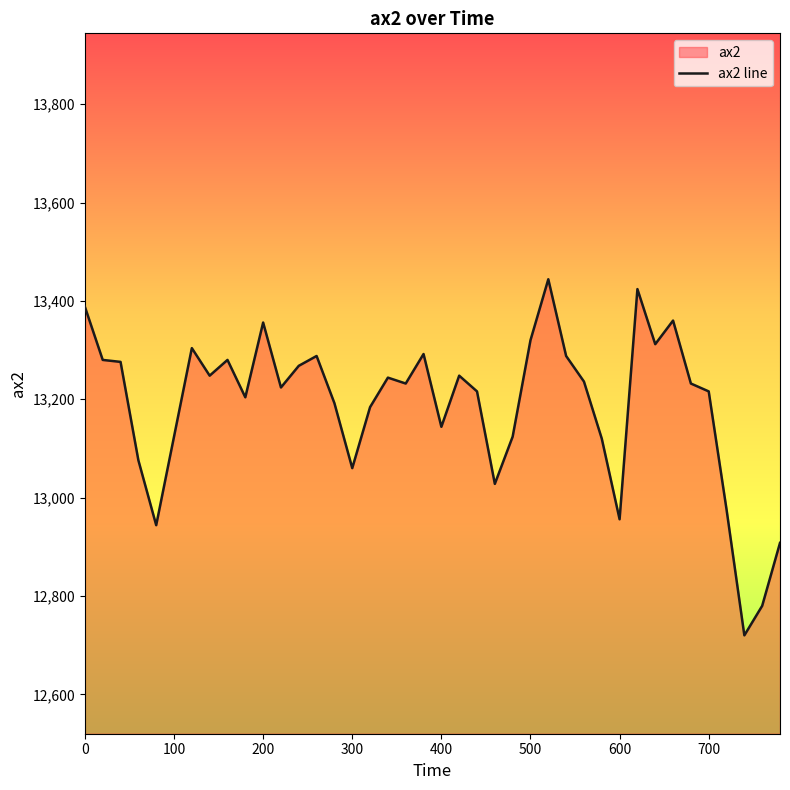

What is the average value?

13188